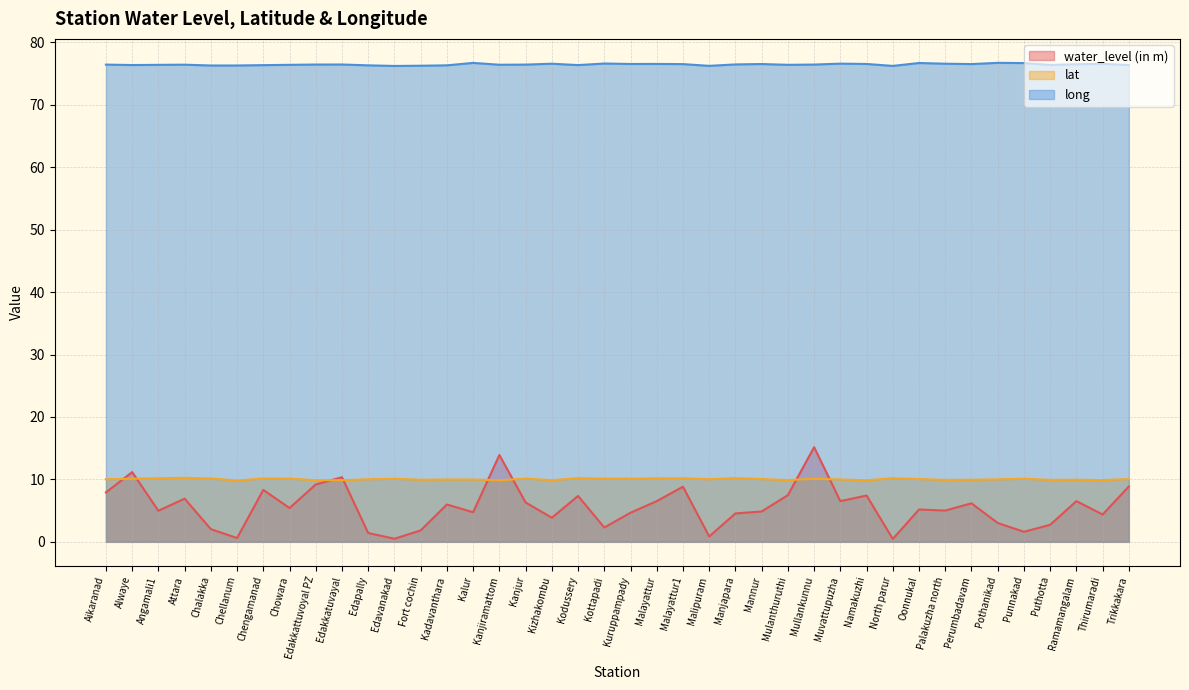

What is the spread (max minus min) of values at Kadavanthara?

70.3